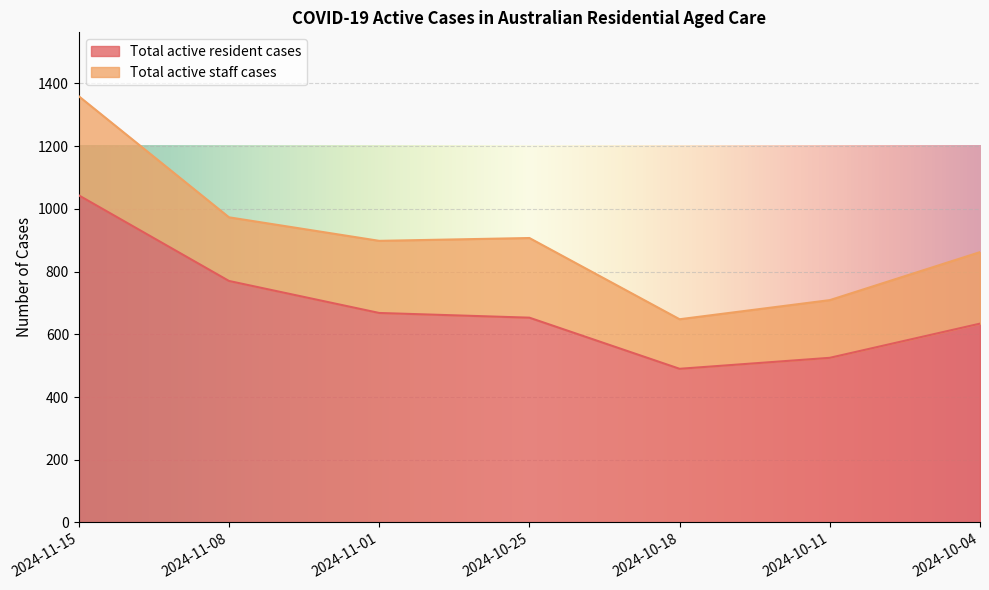

The chart shows a value of 634 at 2024-10-04. True or false?

True